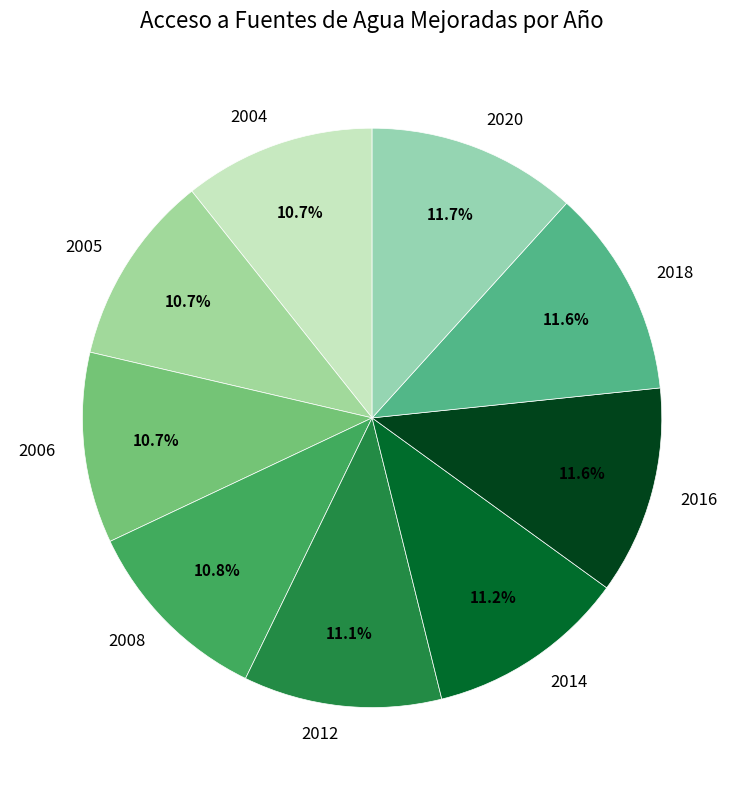

Which has a higher value, 2016 or 2008?

2016